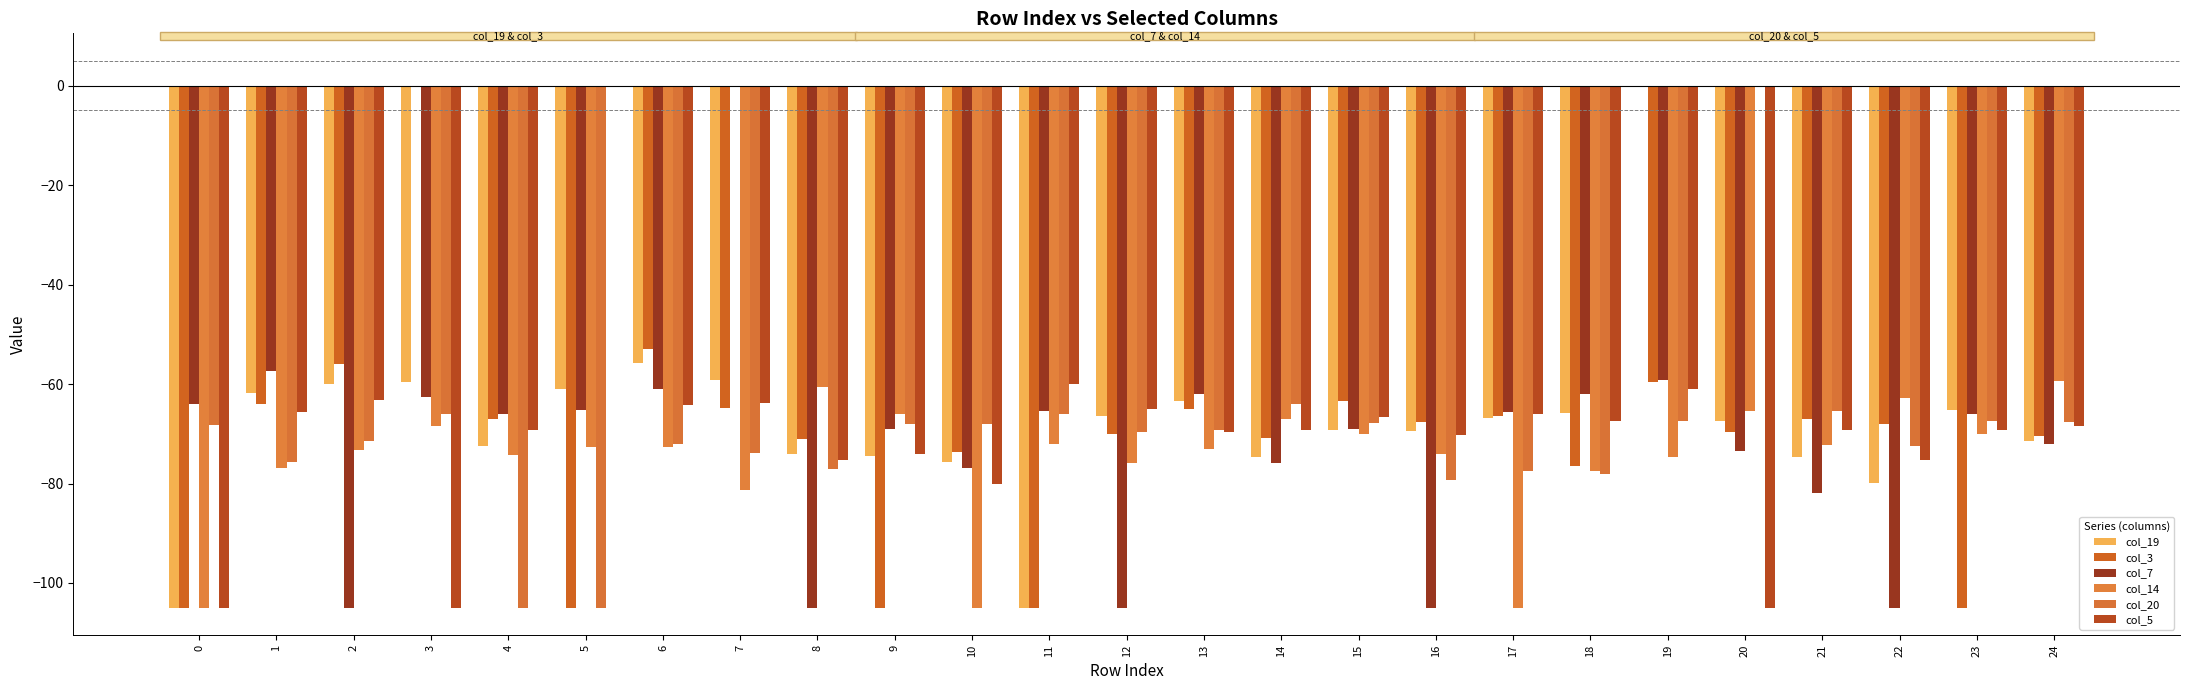

What is the total value across all series at 18?

-427.4